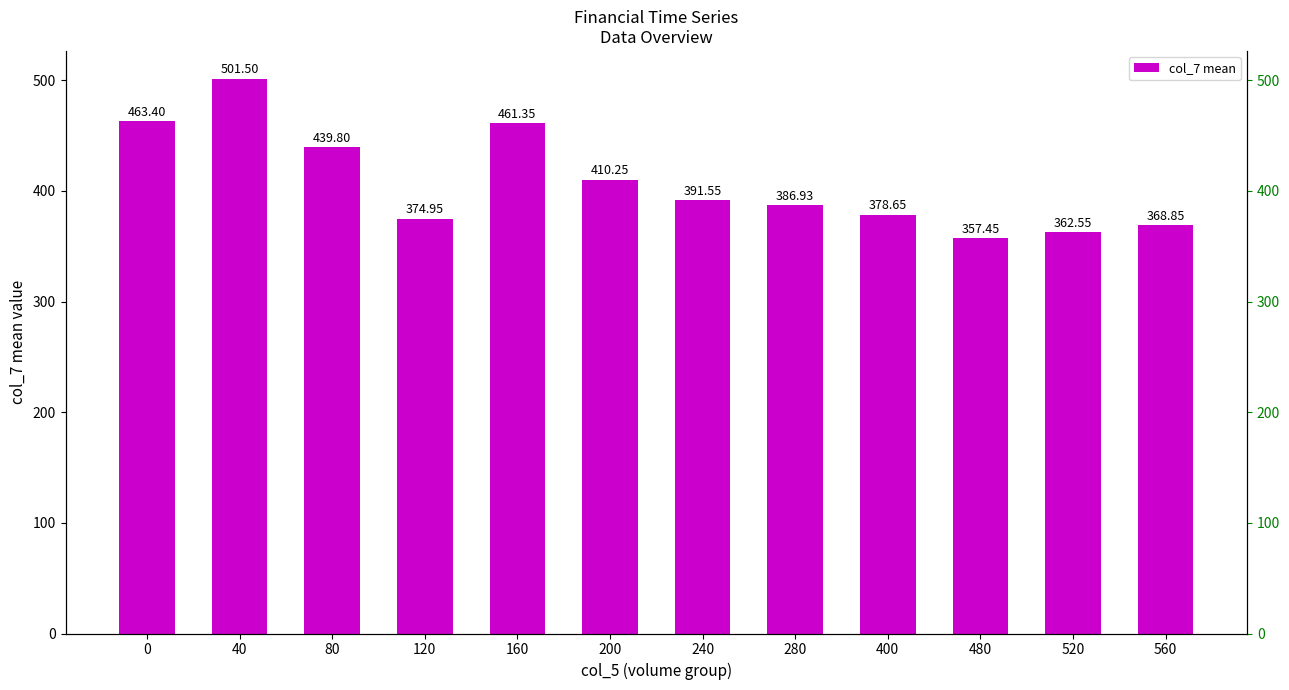

Count the number of data series in this chart.

1